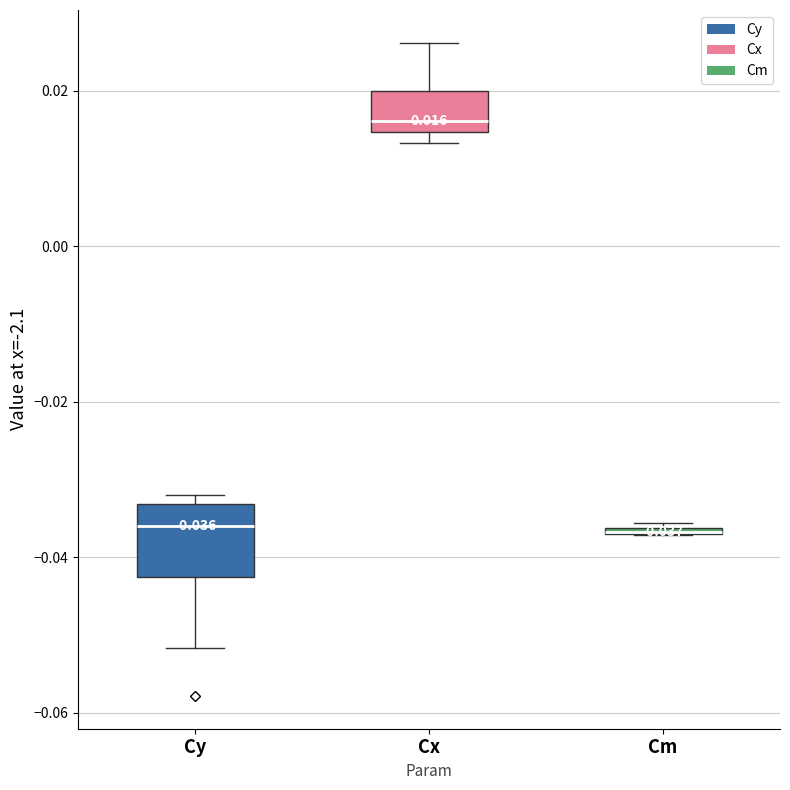

Comparing the boxes themselves (not the whiskers), which one is the tallest?

Cy